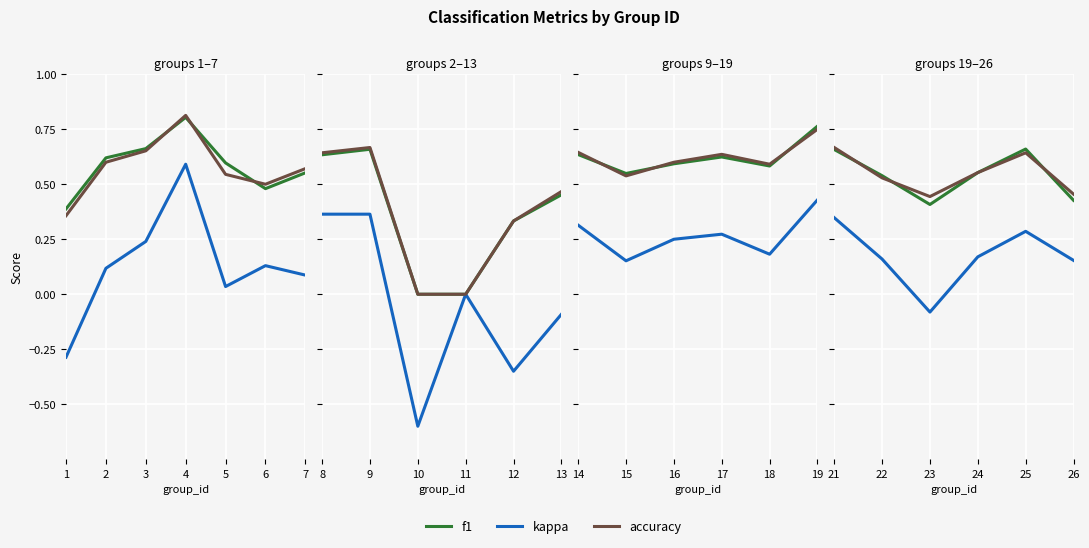

What is the average value of the accuracy series?

0.5